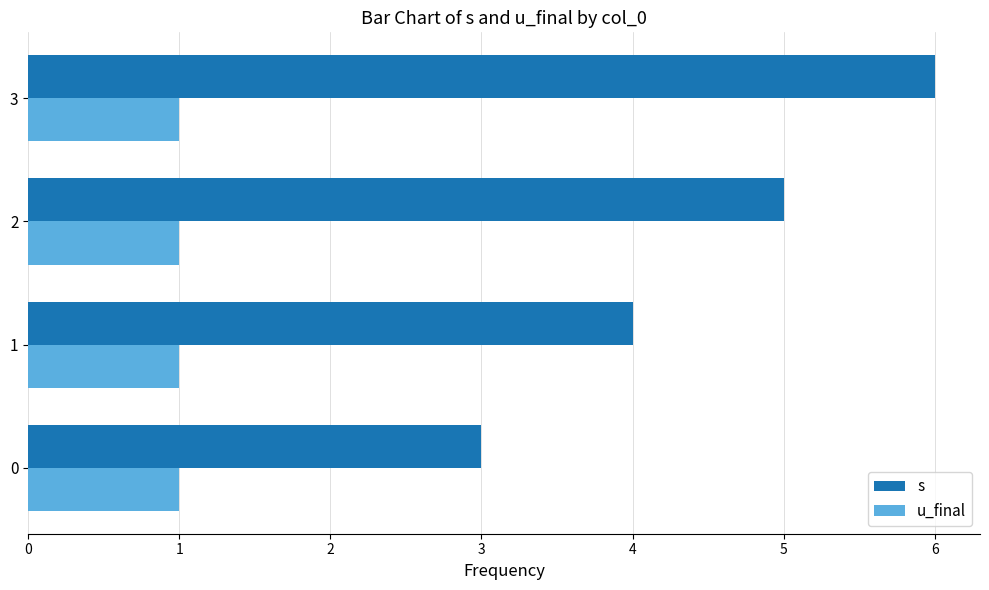

Which series changed the most between 0 and 1?

s